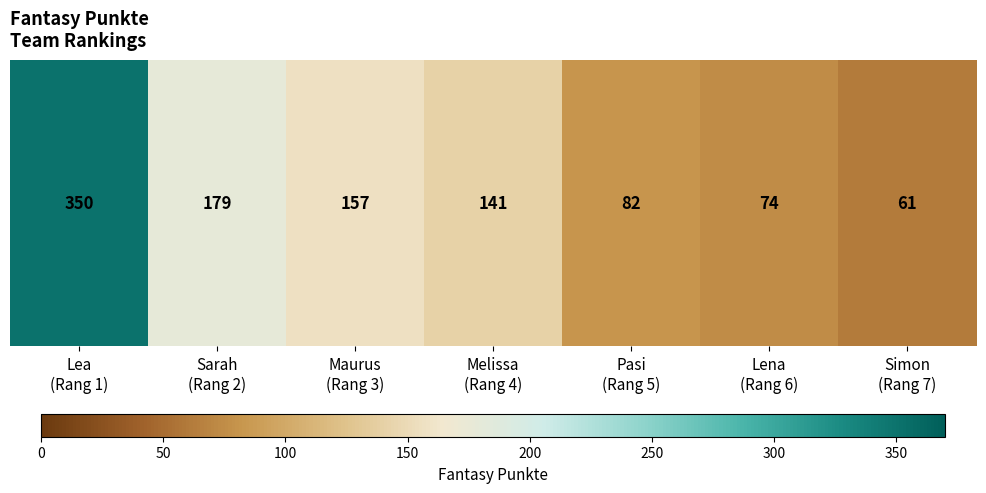

Rank the categories by value from lowest to highest.

Simon
(Rang 7), Lena
(Rang 6), Pasi
(Rang 5), Melissa
(Rang 4), Maurus
(Rang 3), Sarah
(Rang 2), Lea
(Rang 1)